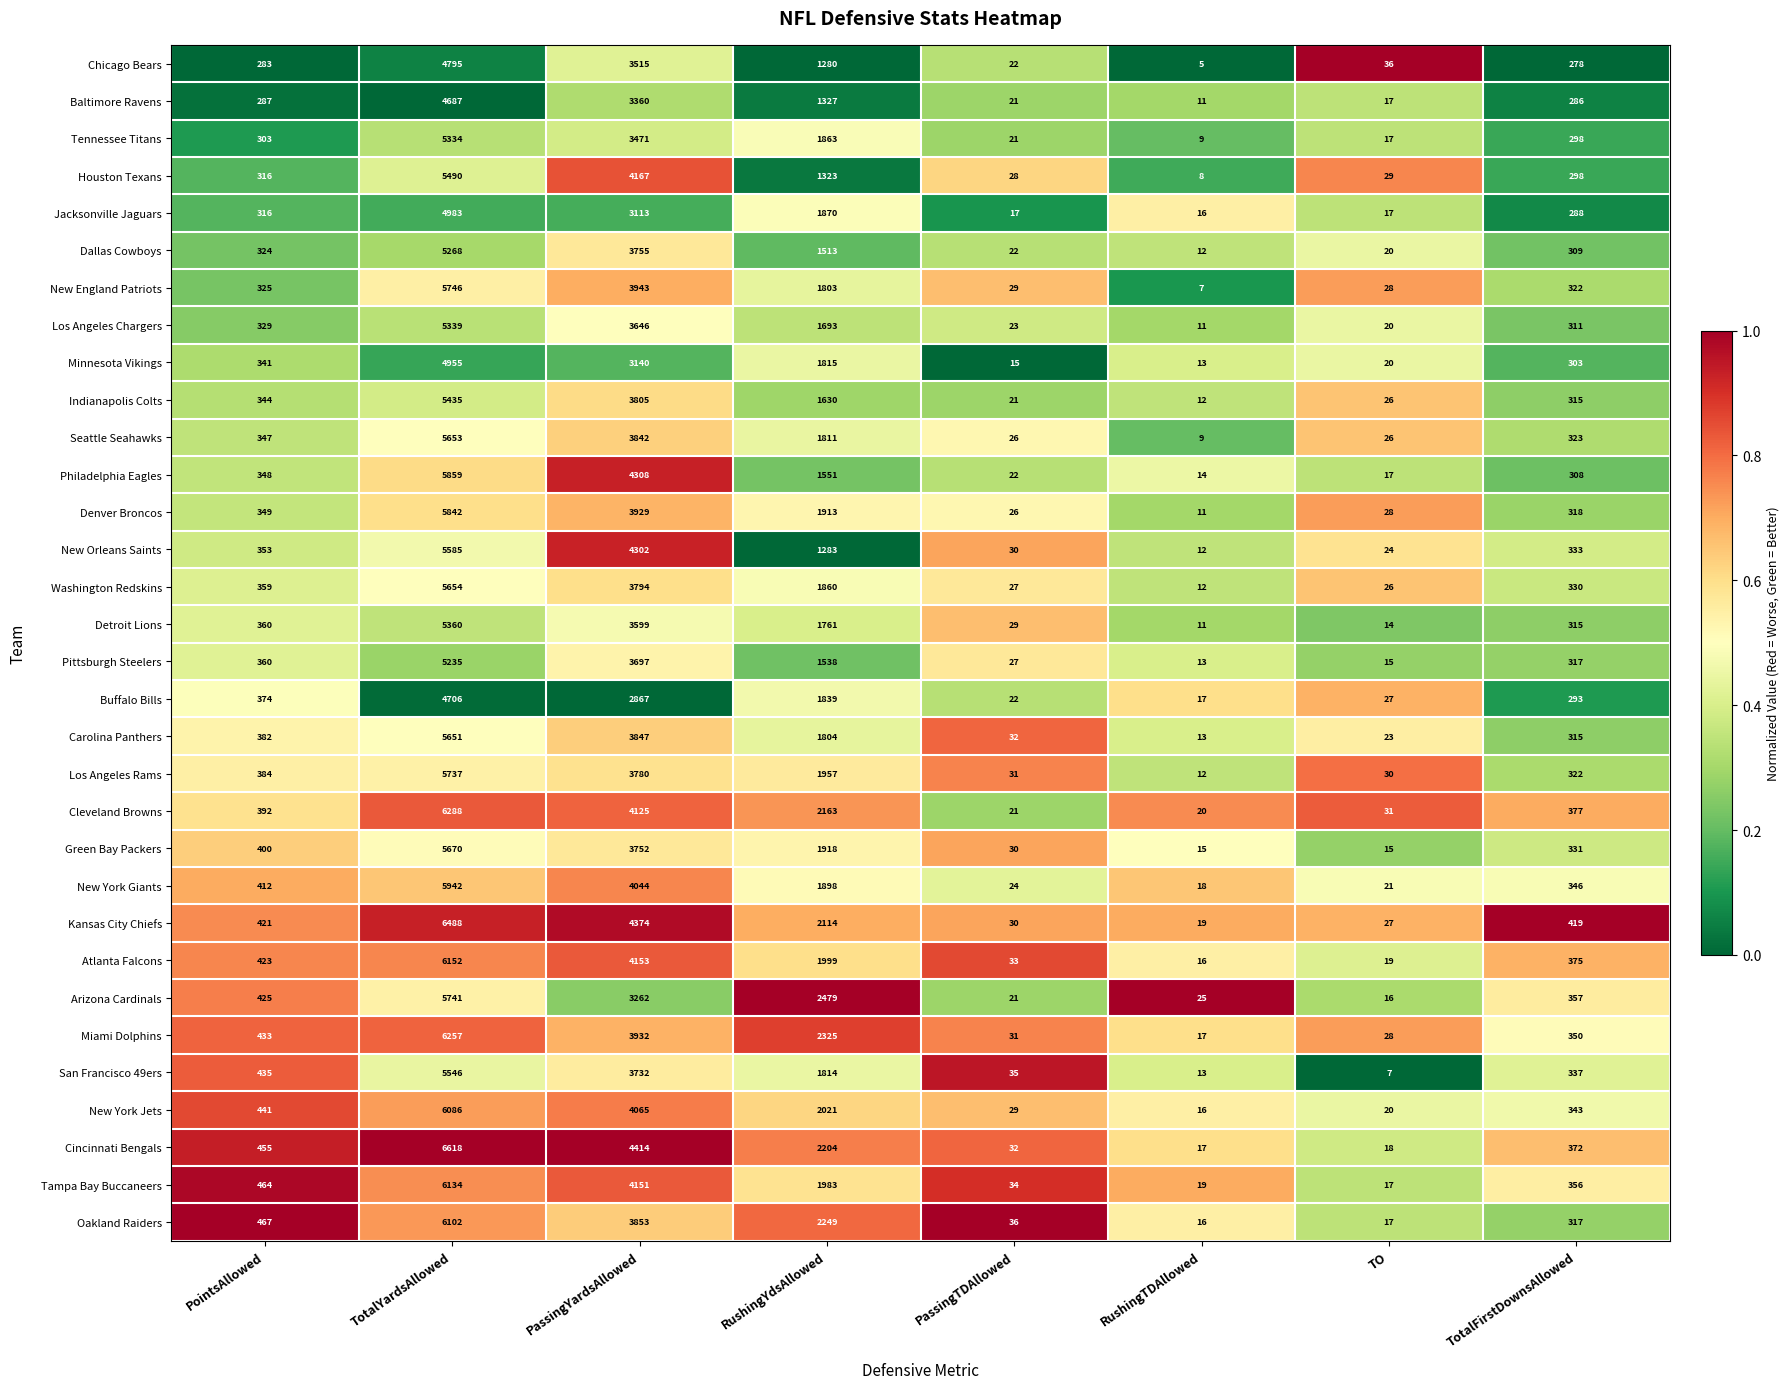

What is the average value of the Seattle Seahawks series?

1505